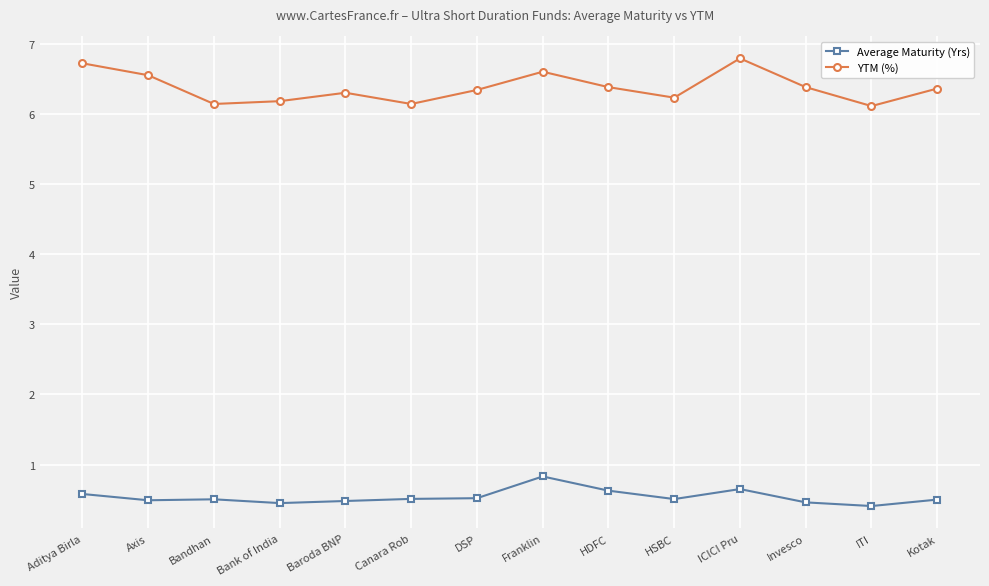

Between Bandhan and HDFC, which series saw the biggest shift?

YTM (%)